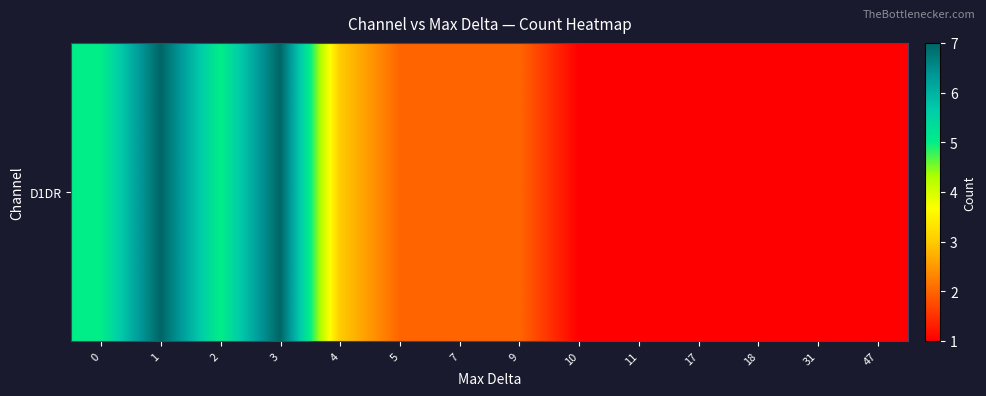

Reading right to left, list all the values displayed in this chart.

47=1	31=1	18=1	17=1	11=1	10=1	9=2	7=2	5=2	4=3	3=7	2=5	1=7	0=5